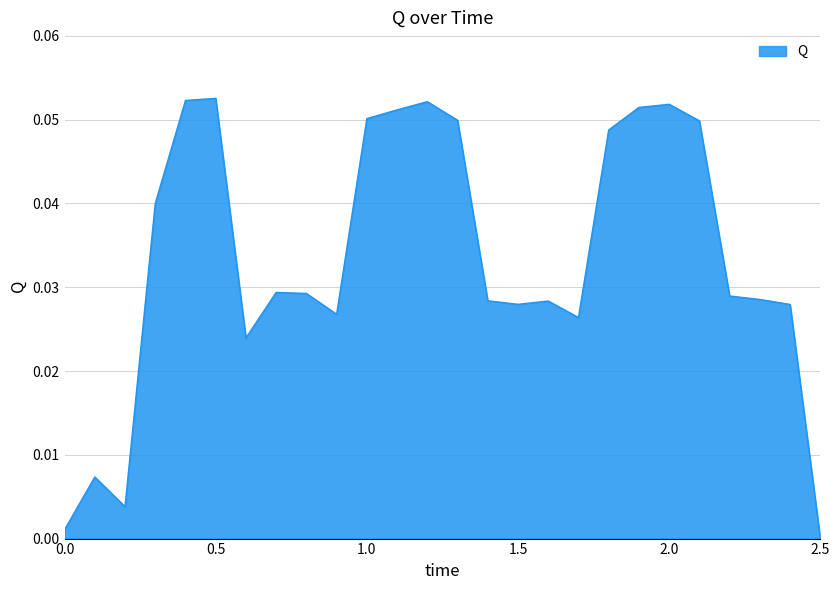

What is the label of the 25th point from the left?

2.4